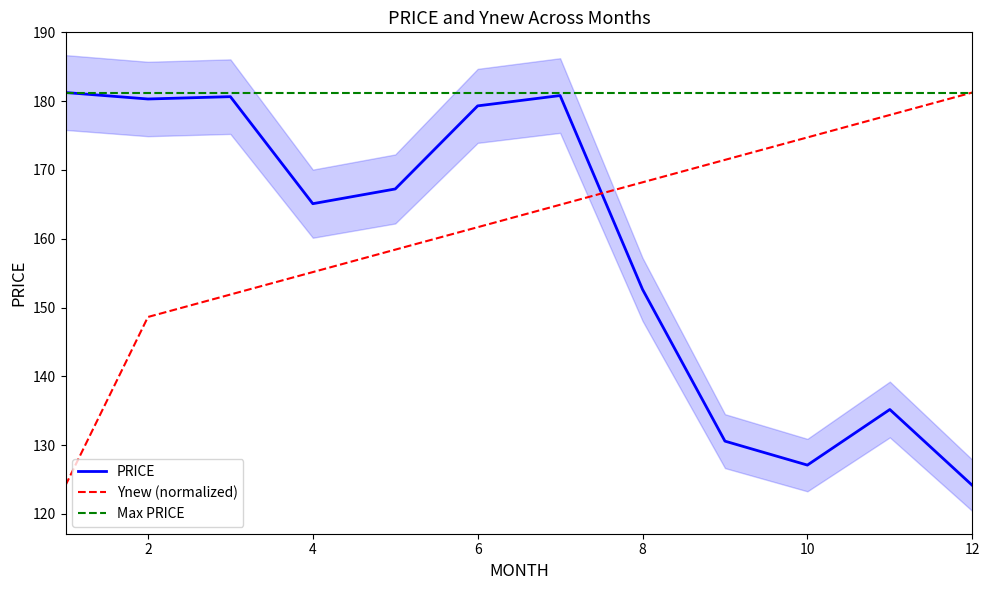

After their last crossing, which series has the higher values: Ynew (normalized) or PRICE?

Ynew (normalized)